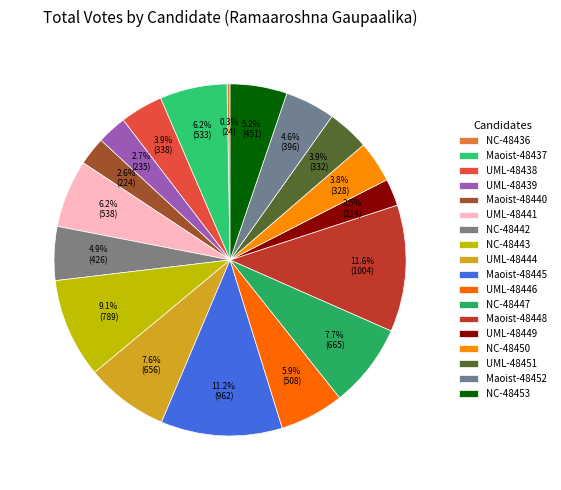

To the nearest percent, what is the combined percentage of नेपाल कम्युनिष्ट (एकीकृत) (48451) and नेपाल कम्युनिष्ट (एकीकृत) (48438)?

8%